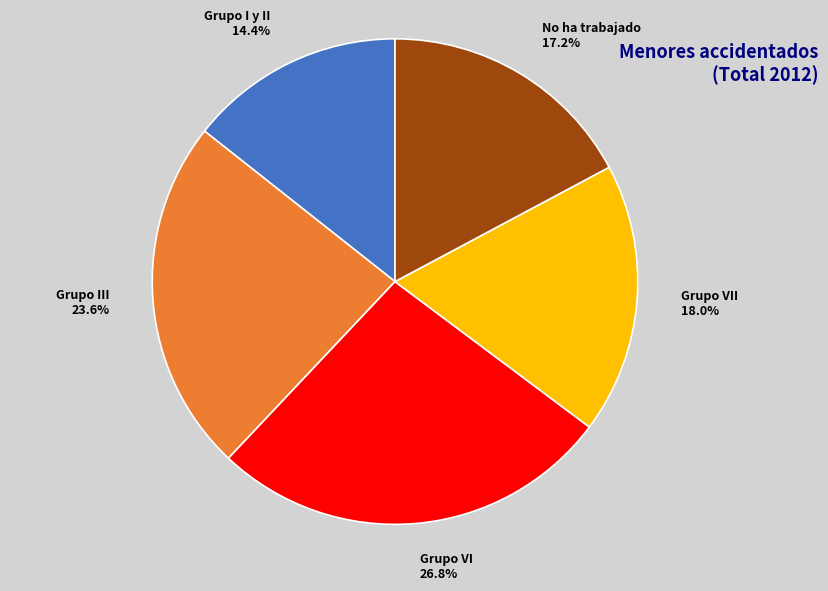

What percentage is NOT represented by Grupo I y II?

85.6%